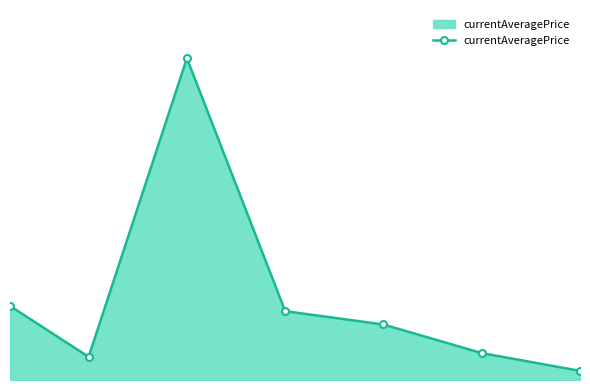

What is the value of the 7th point from the left?

939.6